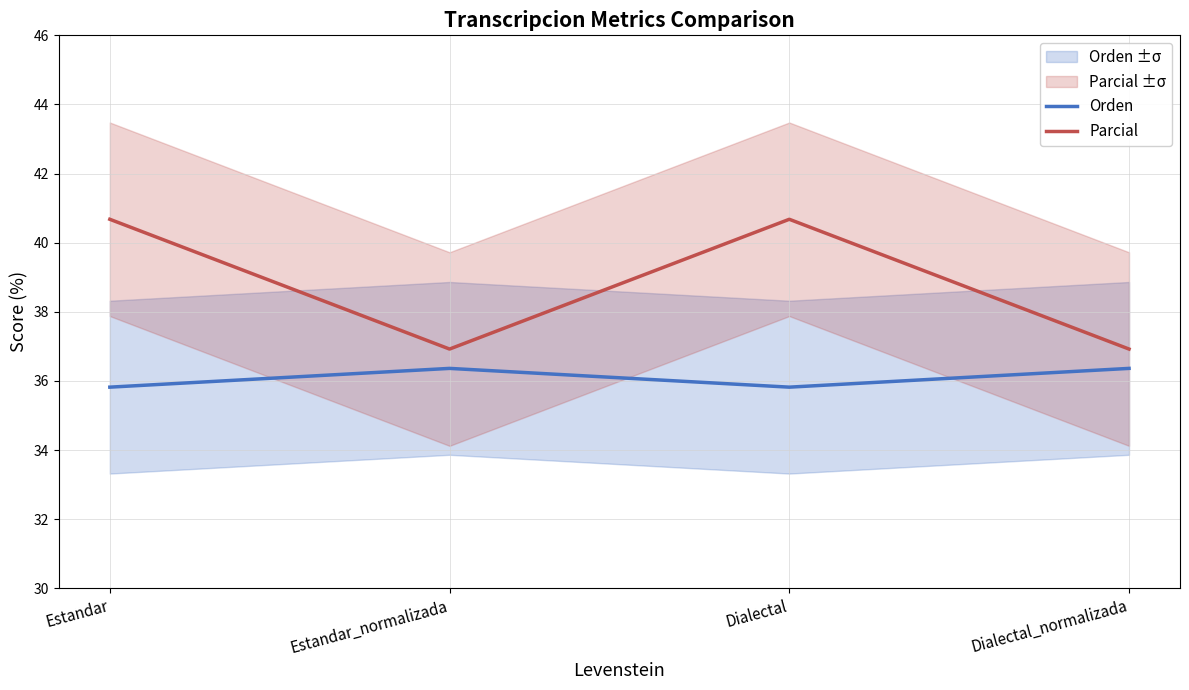

List the labels in order of Orden value, smallest first.

Estandar, Dialectal, Estandar_normalizada, Dialectal_normalizada